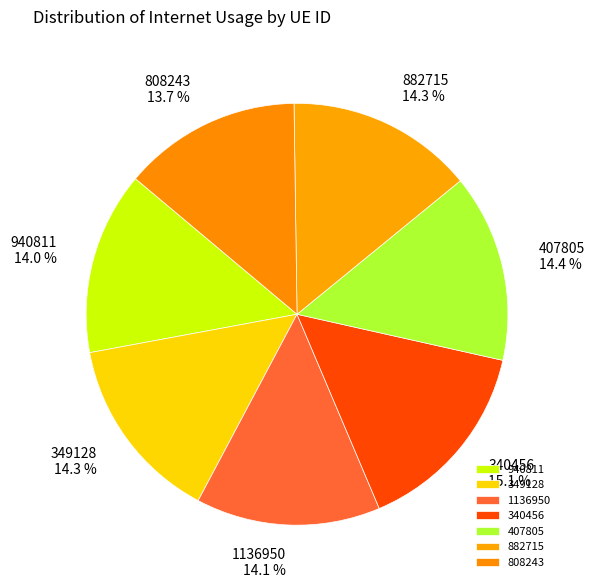

True or false: 940811 accounts for 14% of the total.

True